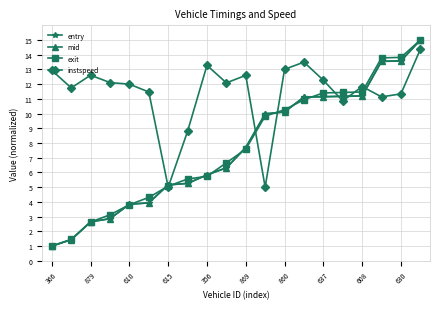

Which series has the largest total across all categories?

instspeed